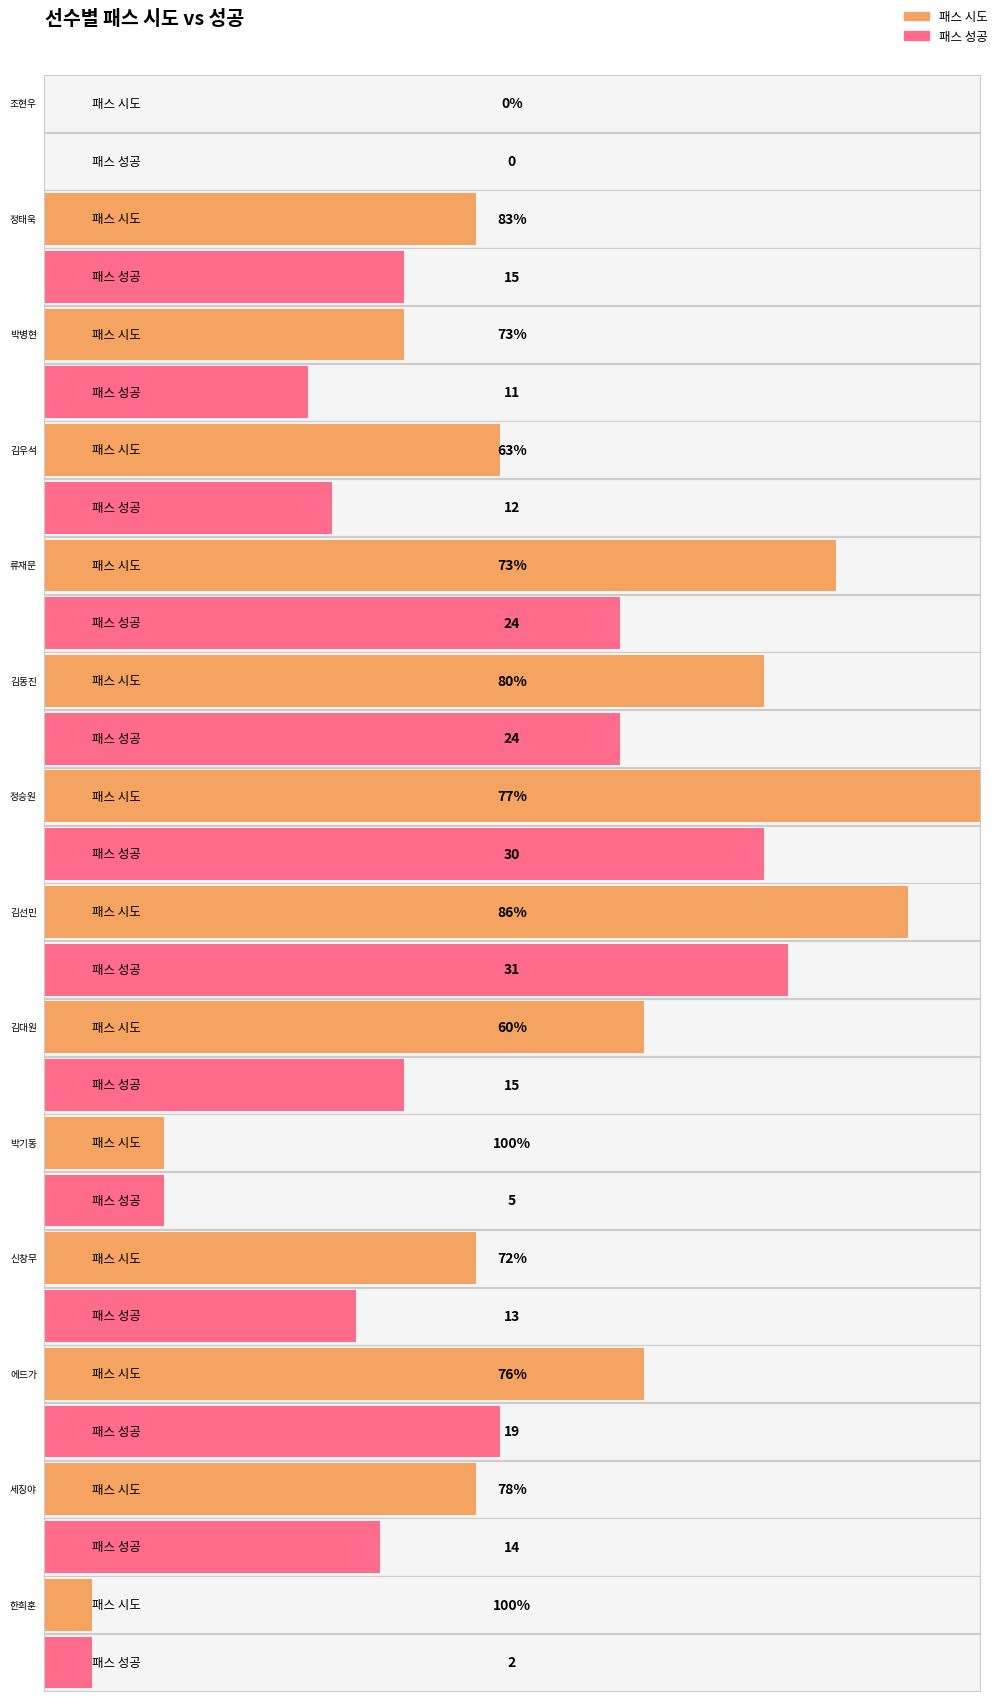

At which label does 전방 패스 first exceed 7?

정태욱